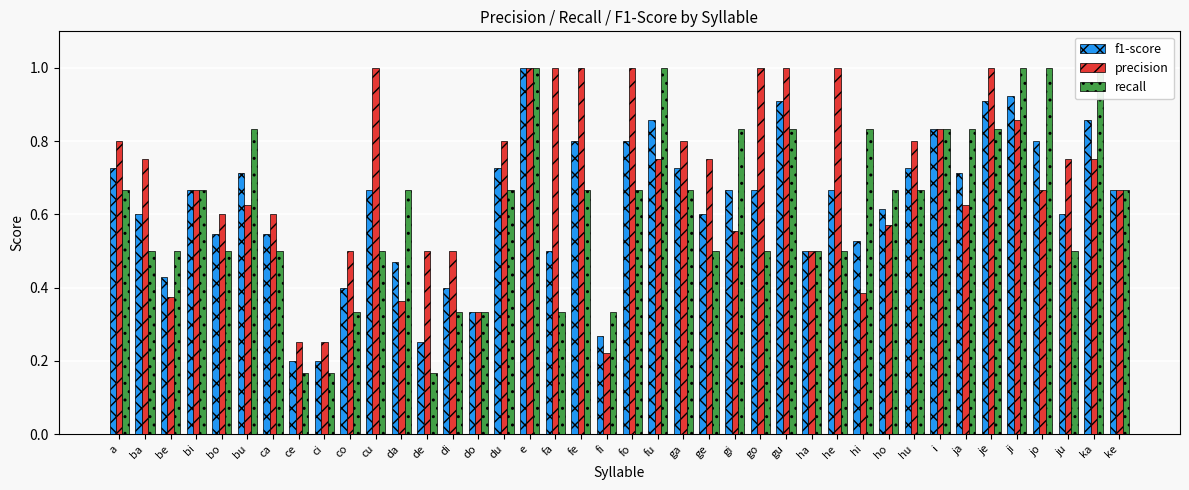

Is it true that recall equals 0.9 at ba?

False